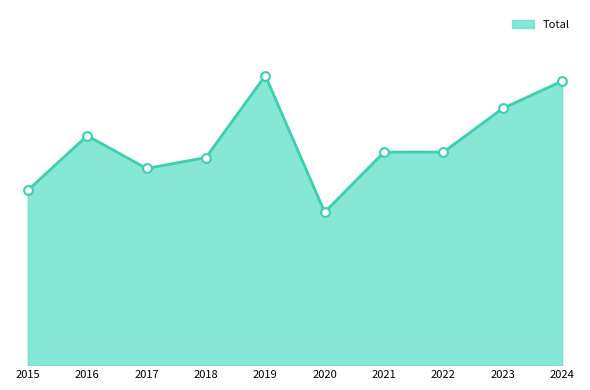

Between 2021 and 2022, which is larger?

2021